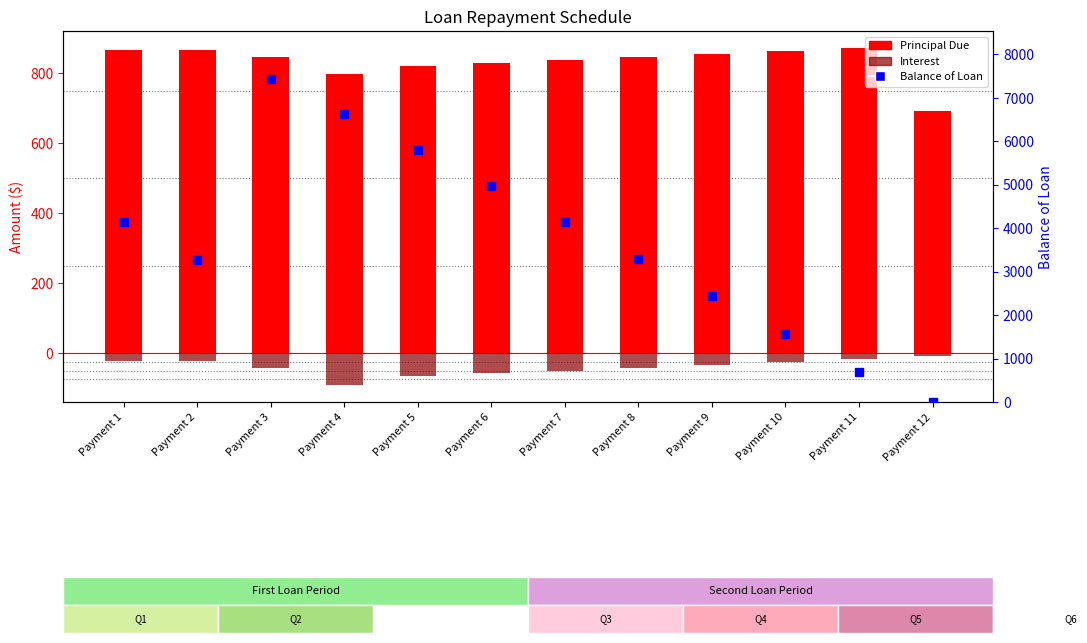

Which series contains the highest Y value?

Balance of Loan